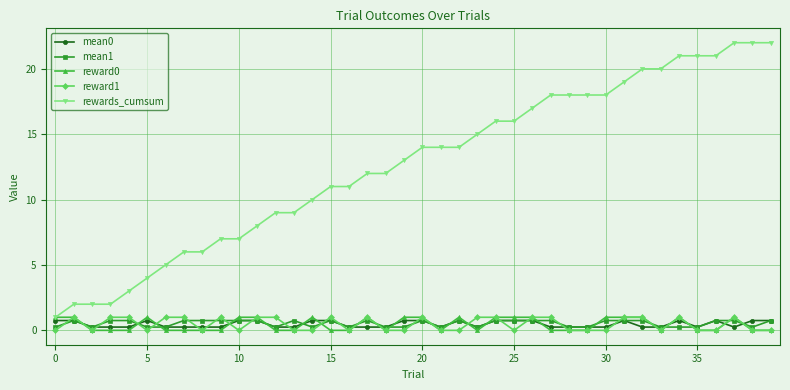

What is the highest value of the reward1 series?

1.0